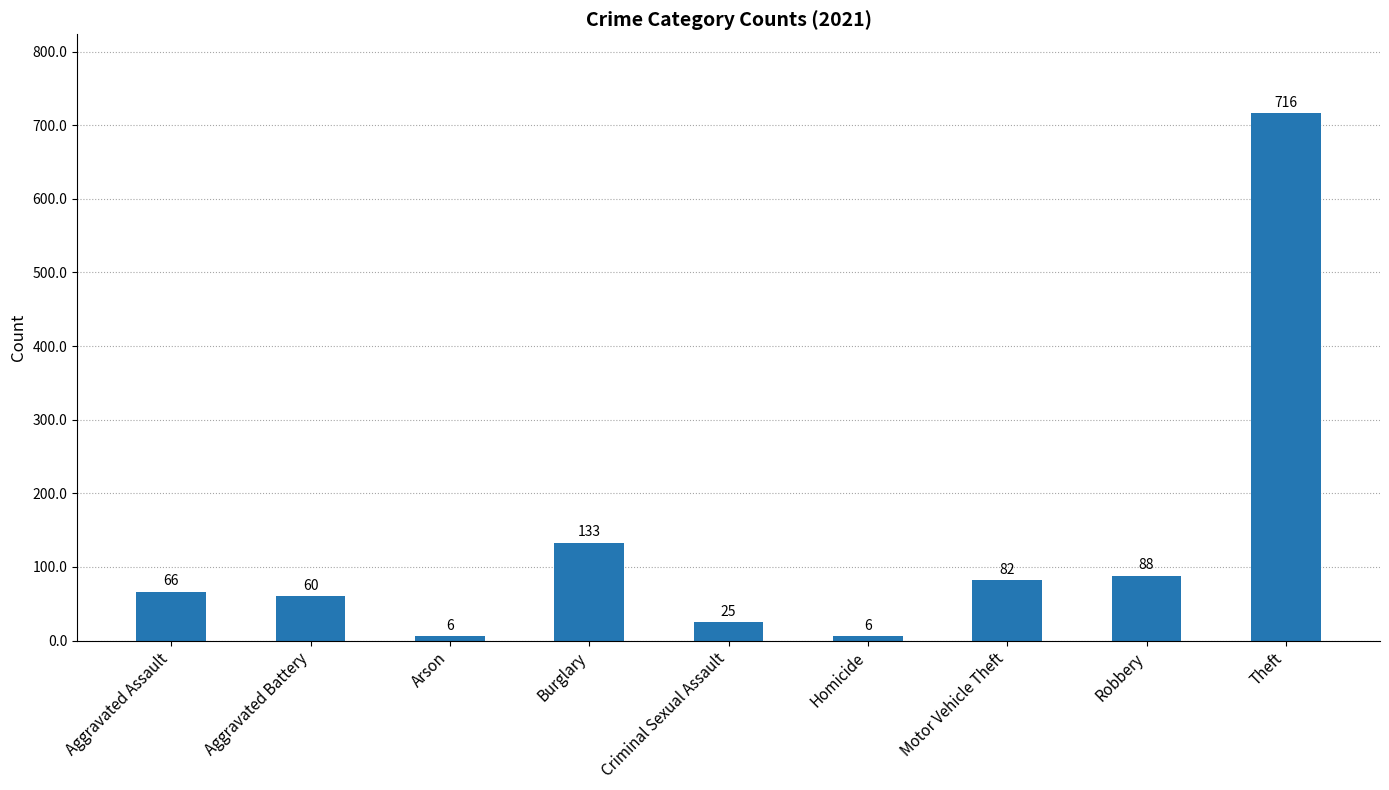

At which category does the chart reach its peak across all series?

Theft